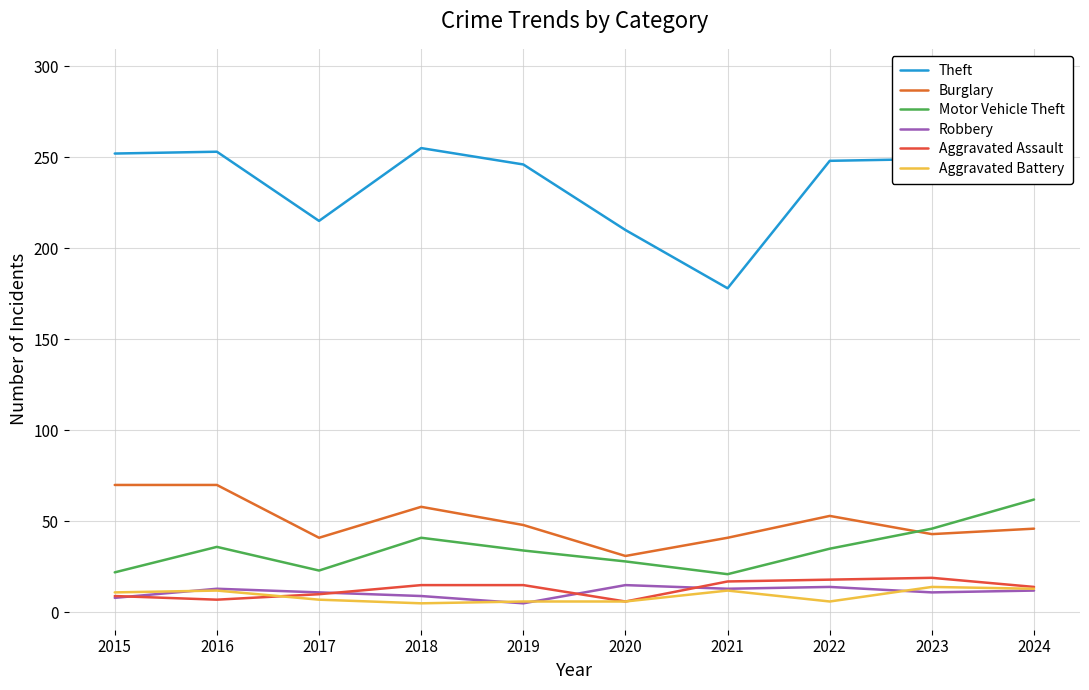

Which series has the largest range (max minus min)?

Theft